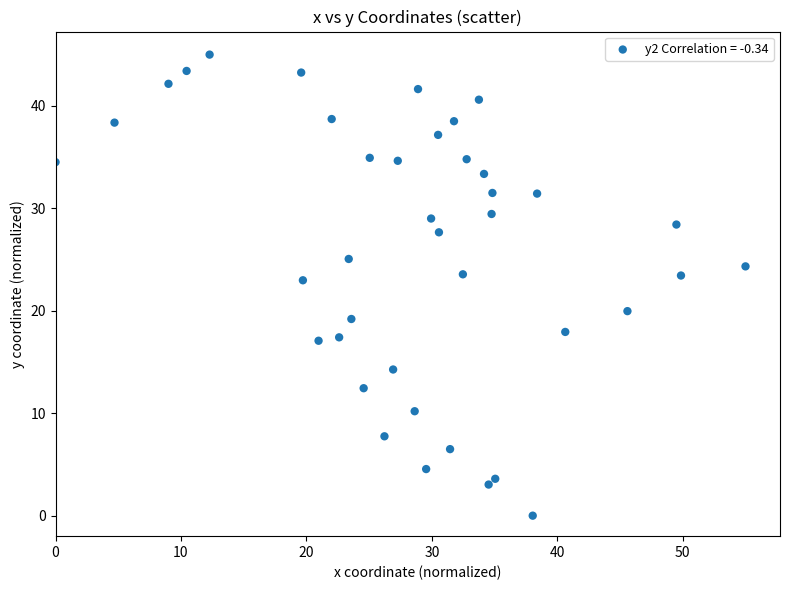

What is the range of X values (max minus min)?

55.0